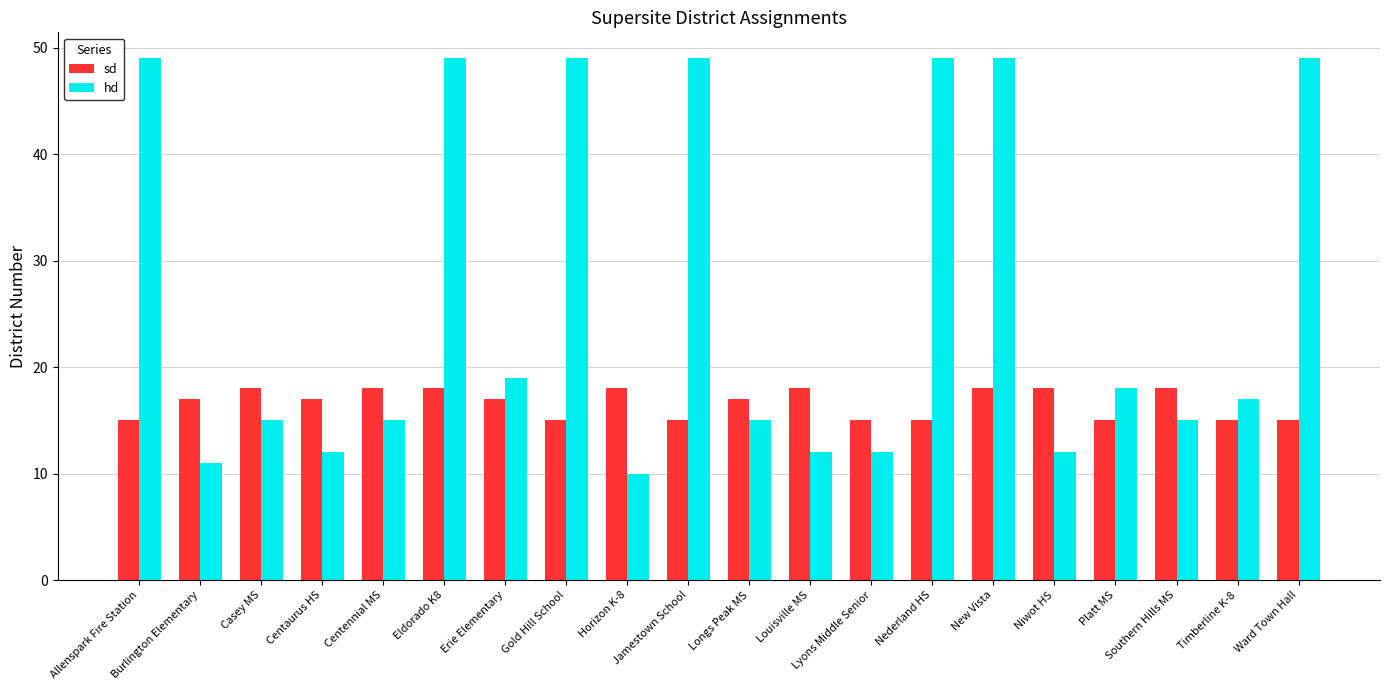

Reading left to right, transcribe all the data shown in this chart.

sd: 15	17	18	17	18	18	17	15	18	15	17	18	15	15	18	18	15	18	15	15
hd: 49	11	15	12	15	49	19	49	10	49	15	12	12	49	49	12	18	15	17	49